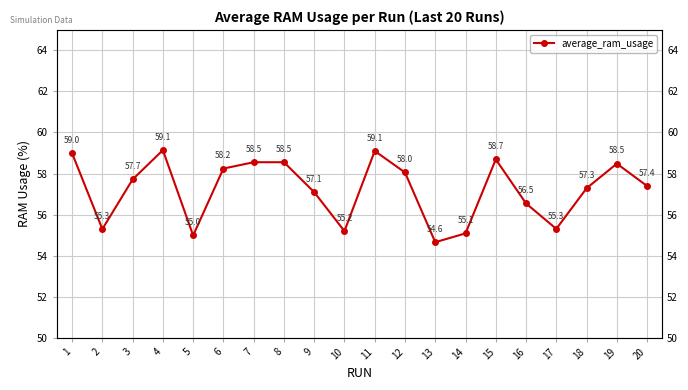

Reading right to left, what are all the values shown in this chart?

20=57.4	19=58.5	18=57.3	17=55.3	16=56.5	15=58.7	14=55.1	13=54.6	12=58.0	11=59.1	10=55.2	9=57.1	8=58.5	7=58.5	6=58.2	5=55.0	4=59.1	3=57.7	2=55.3	1=59.0